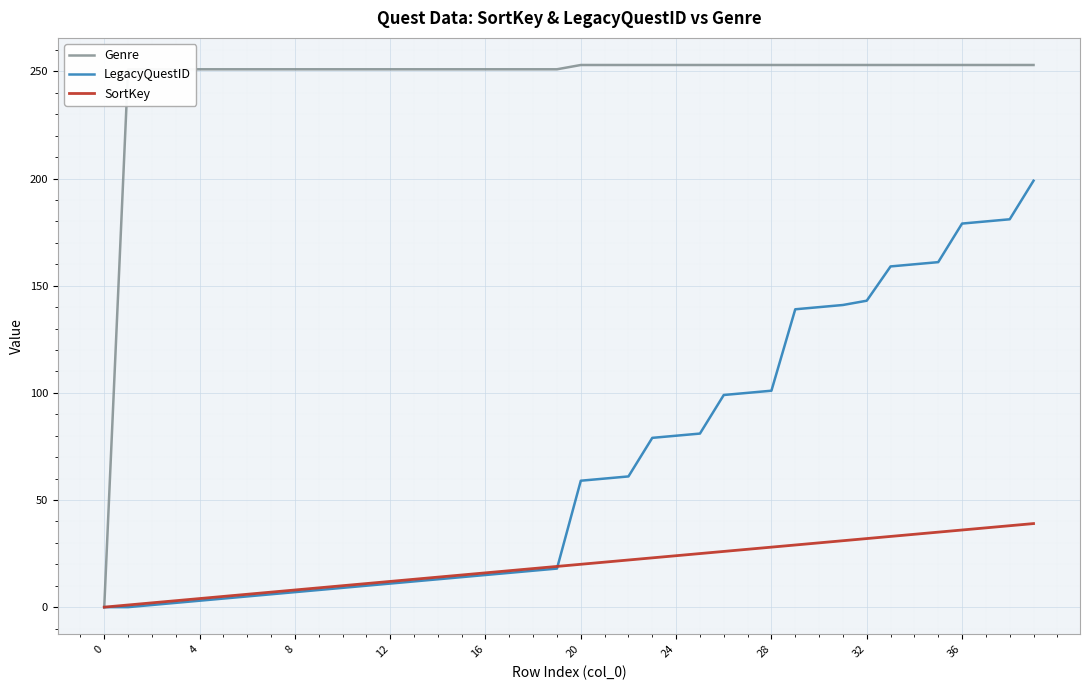

Which series has the largest total across all categories?

Genre